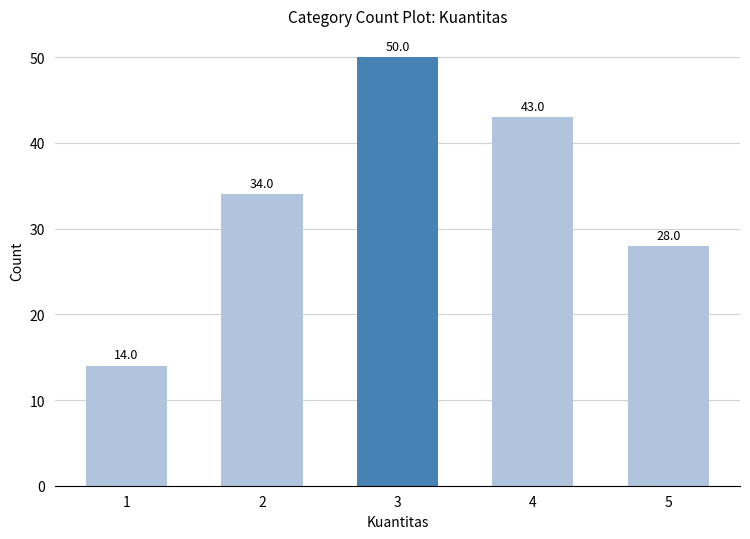

True or false: the data shows 14 at 1.

True